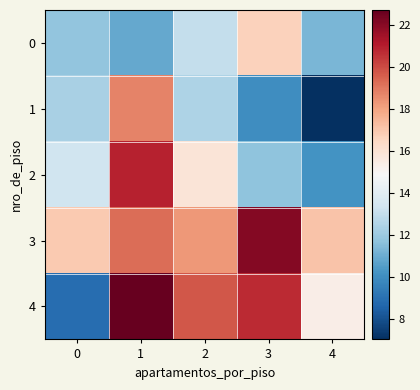

At which category is the sum across all series the highest?

1